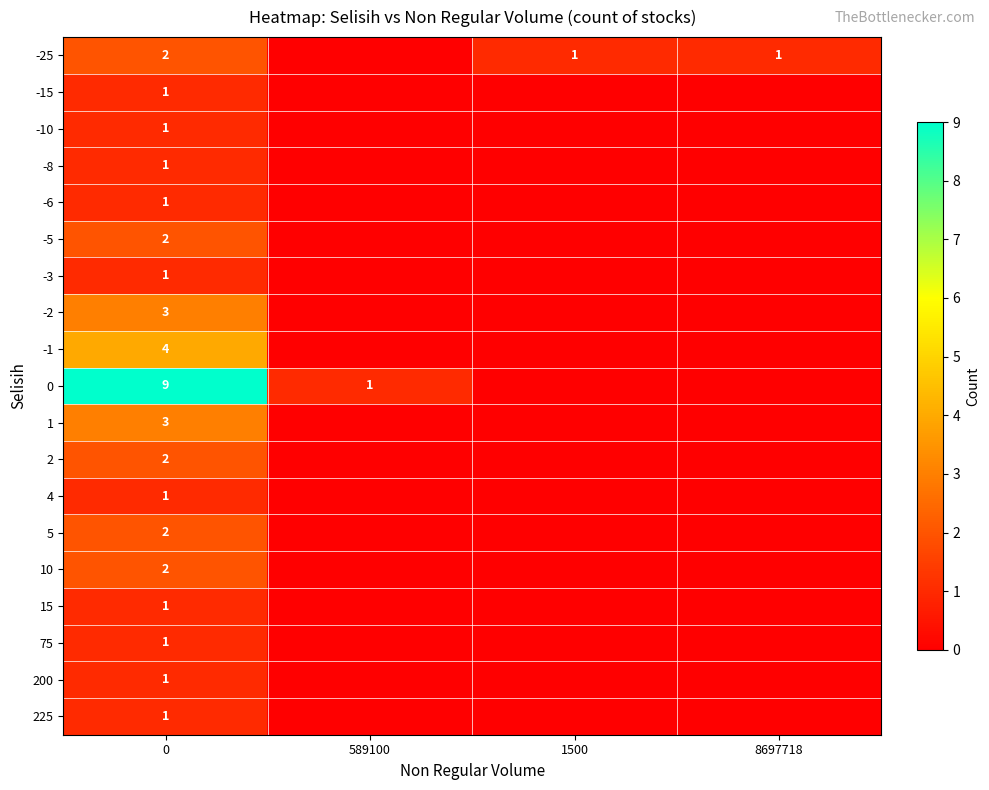

What is the total value across all series at 0?

39